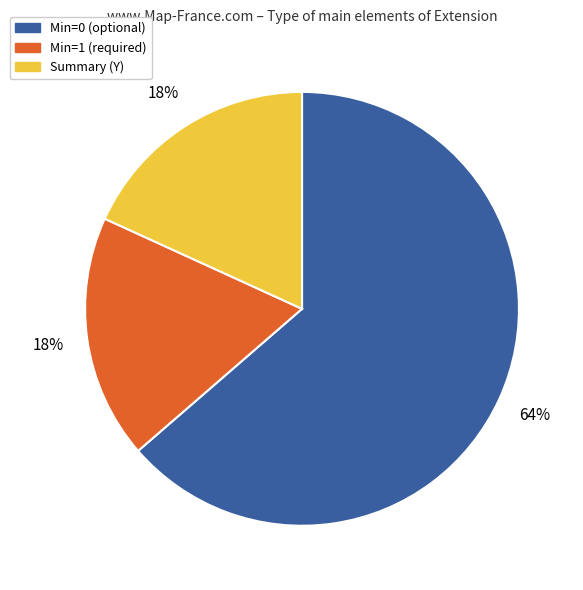

To the nearest percent, what is the average slice percentage?

33%